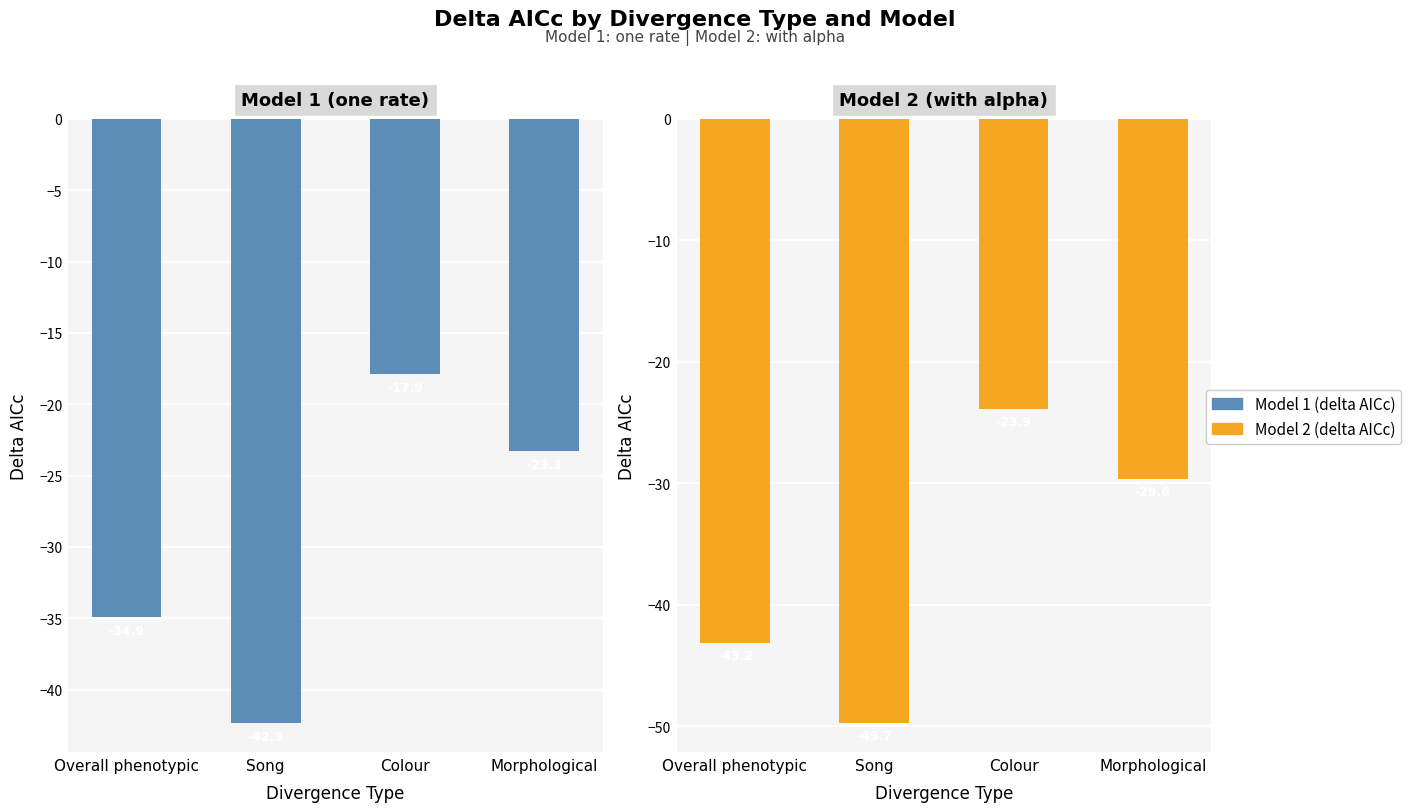

The value of Model 2 (delta AICc) at Colour is -14.2. True or false?

False